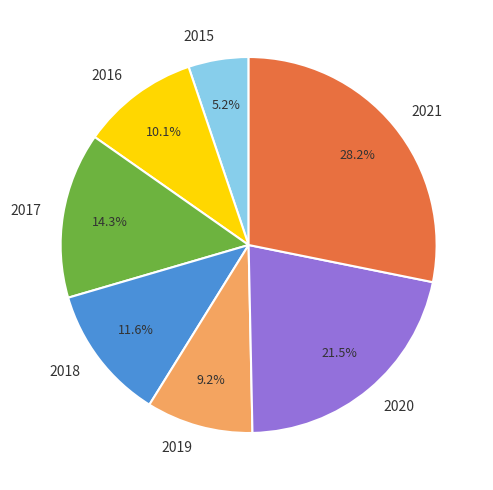

What percentage is NOT represented by 2017?

85.7%